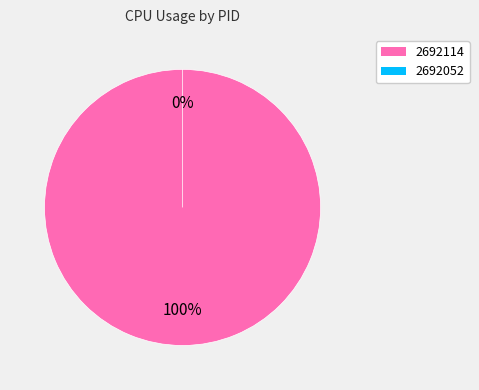

To the nearest percent, what is the difference between the 2692114 and 2692052 slice percentages?

100%